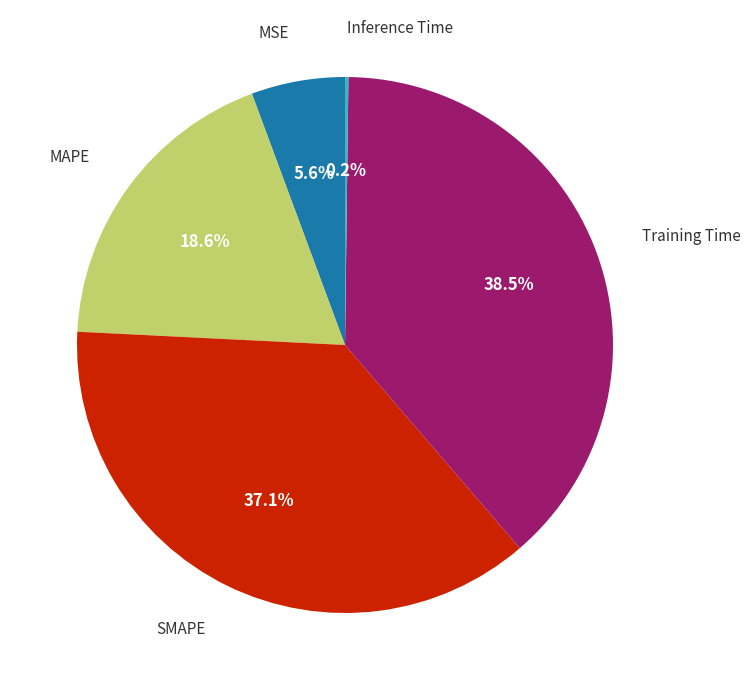

Does any single category account for the majority?

No